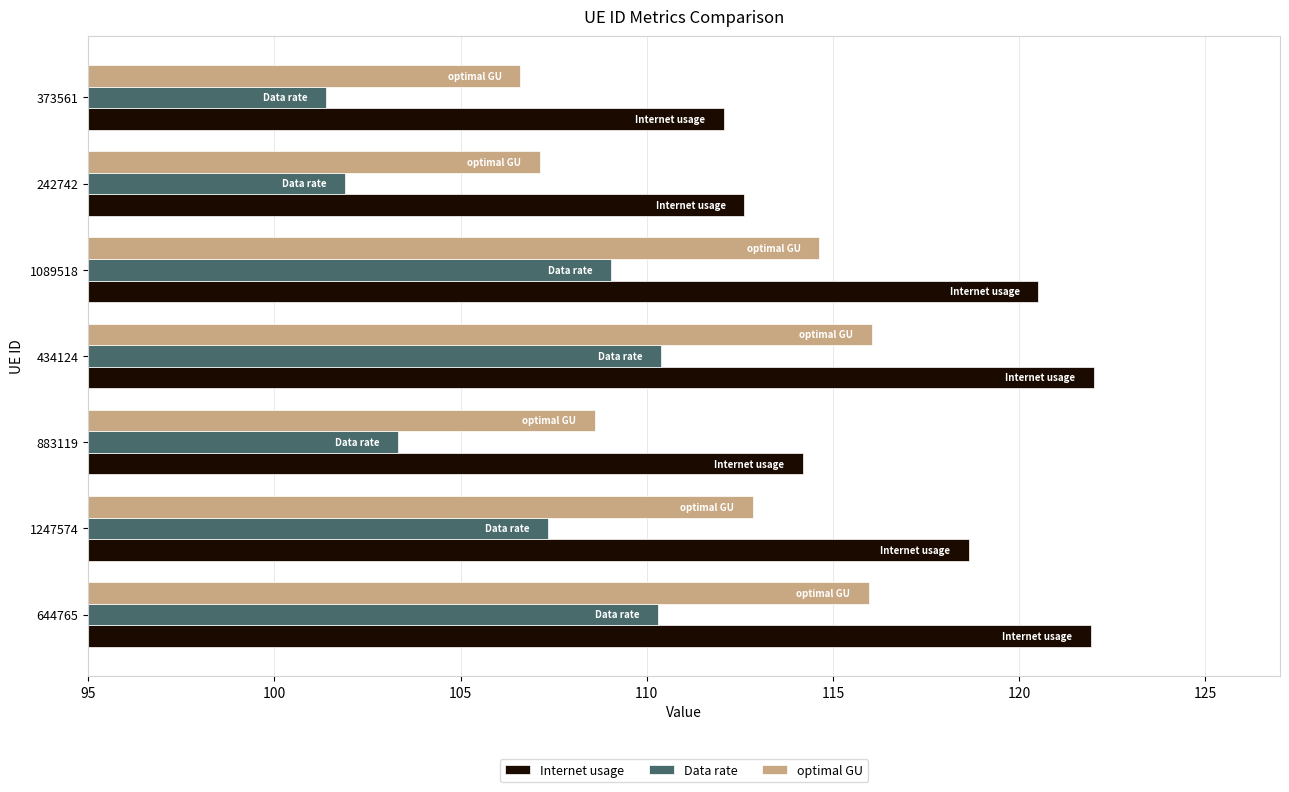

The Data rate series shows 103.3 at 883119. True or false?

True